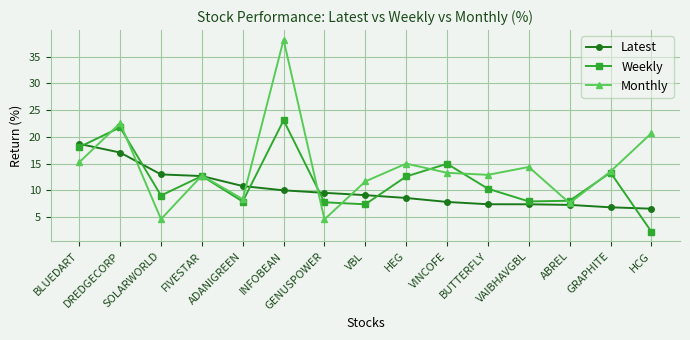

At which label does Weekly reach its peak?

INFOBEAN